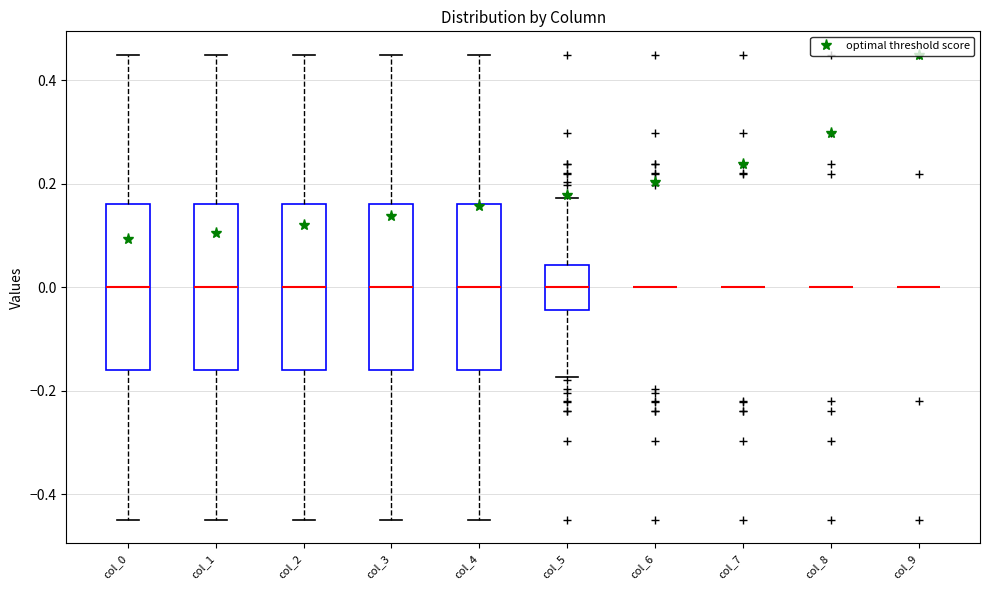

Where is the lower edge of the box for col_2 on the y-axis? The values are not printed on the chart, so give them approximately, as read against the axis.

-0.16